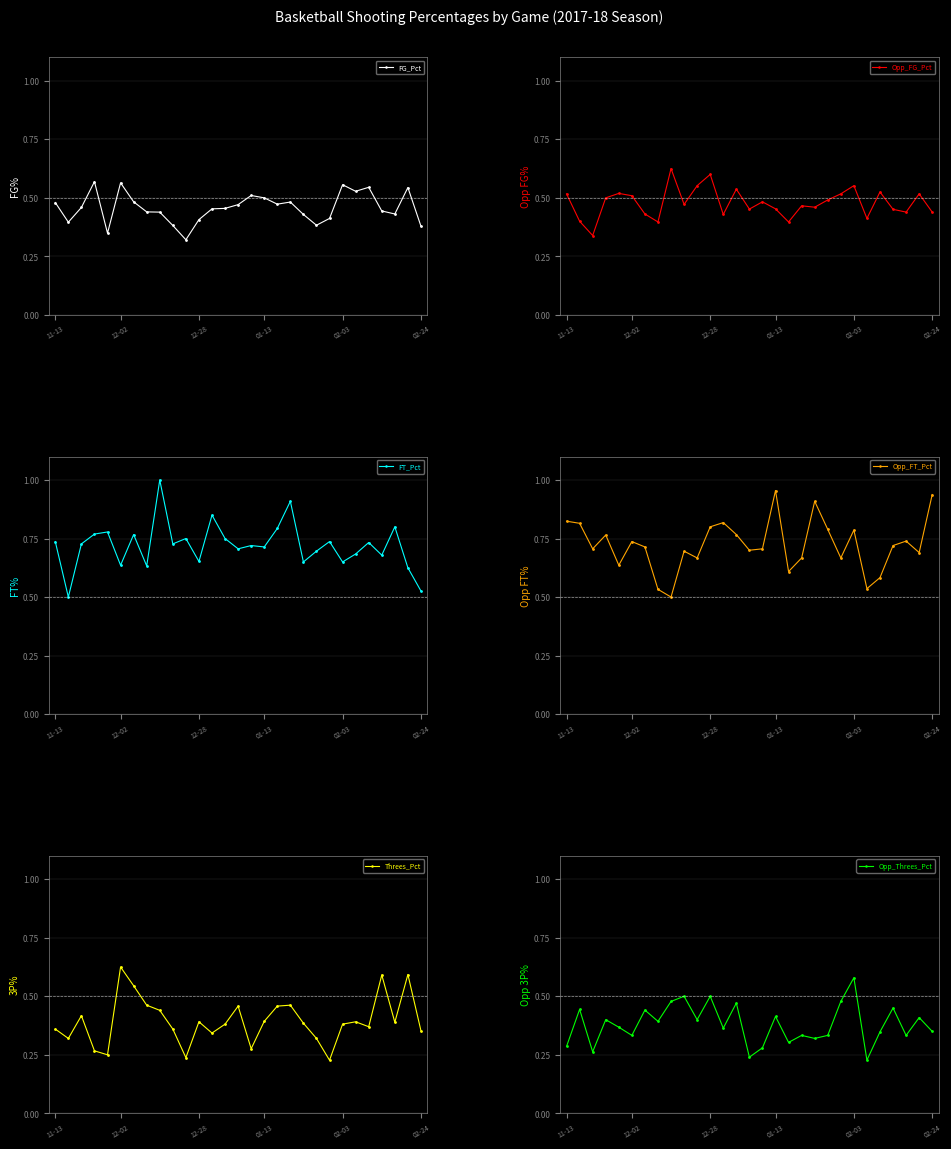

What is the difference between the second highest and second lowest values in the Threes_Pct series?

0.4